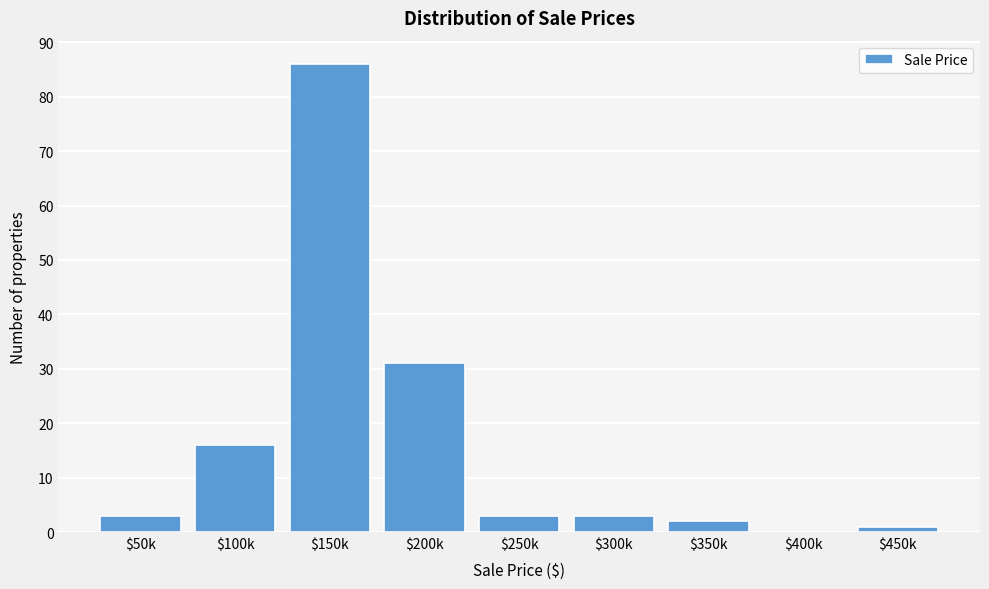

At which label is the value closest to 43?

$200k